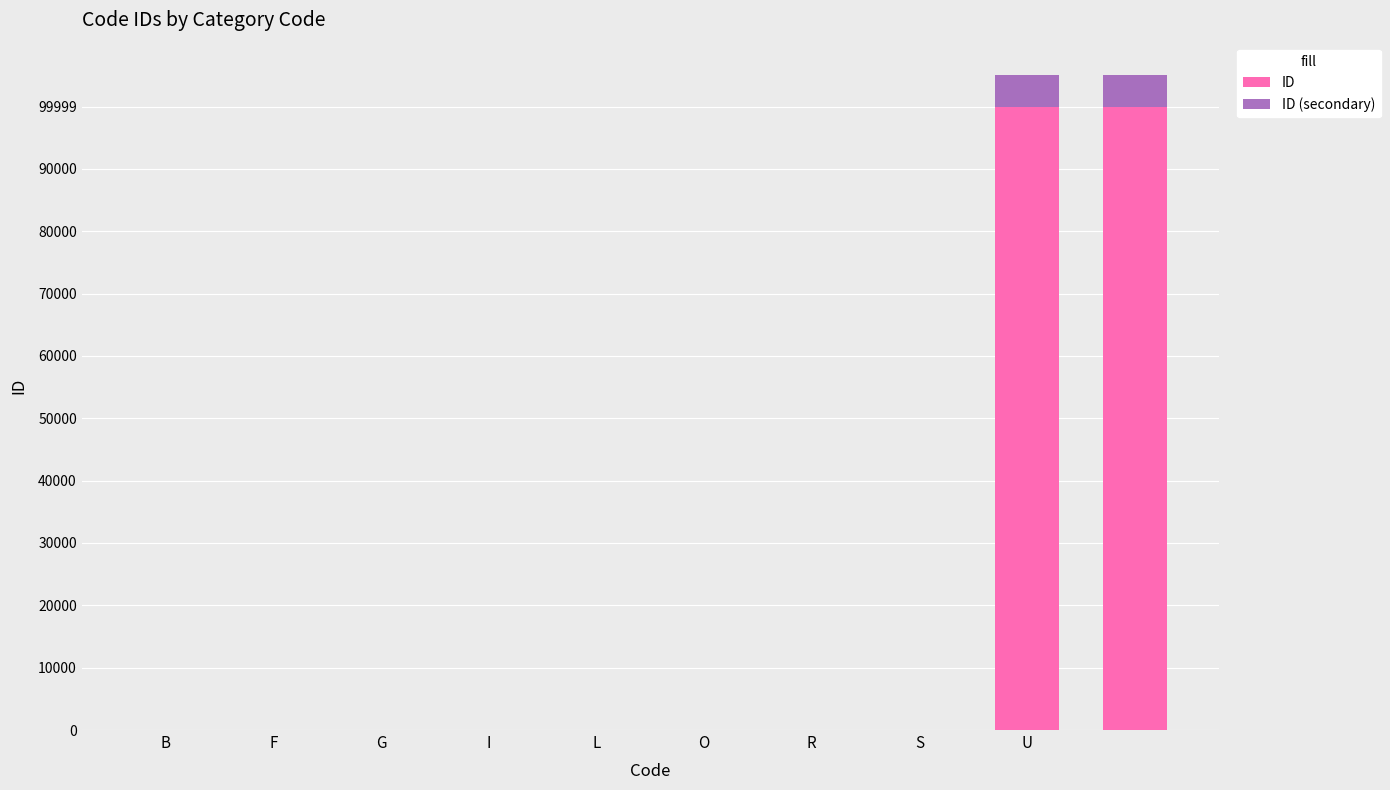

What is the average value of the ID series?

20003.3